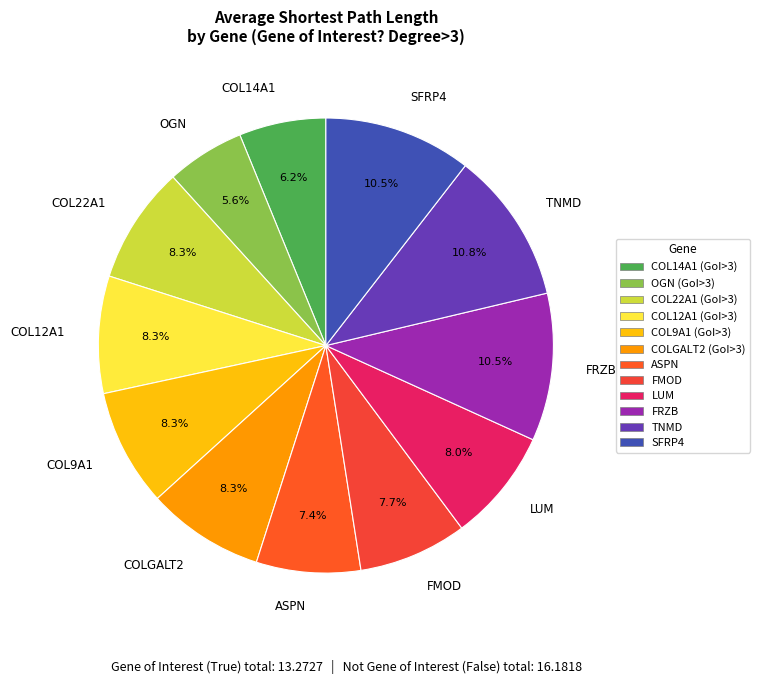

What is the ratio of the value at SFRP4 to the value at COLGALT2?

1.3